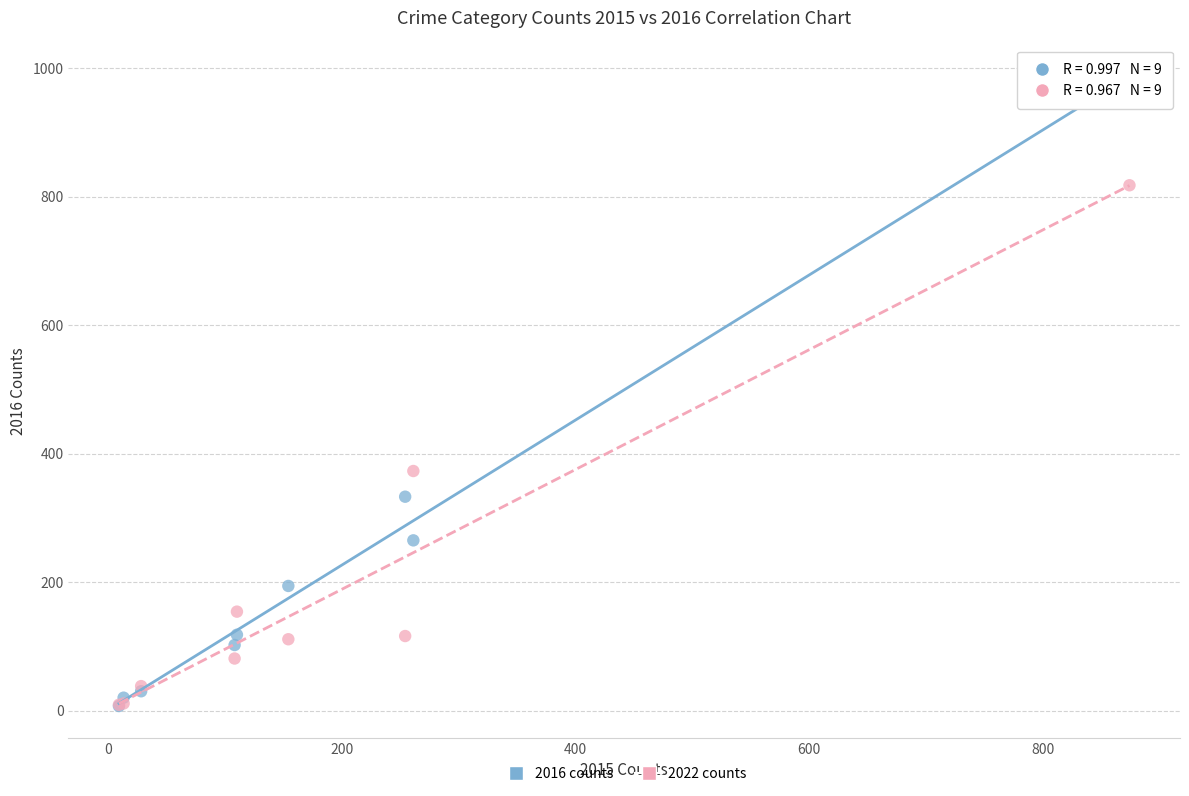

Across all series, what Y value is closest to 495?

373